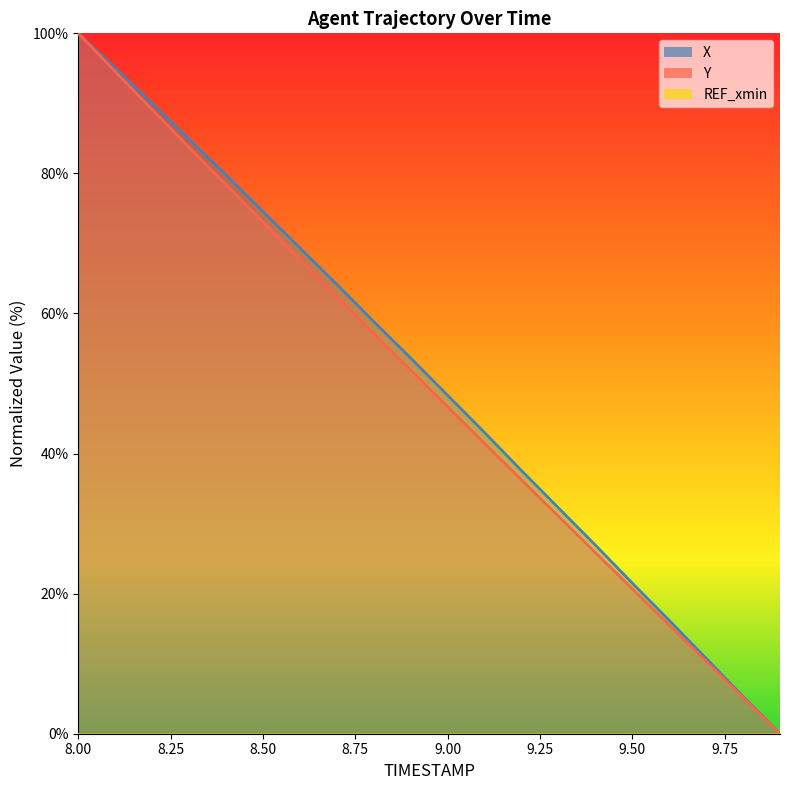

The value of X at 8.8 is 24.4. True or false?

False